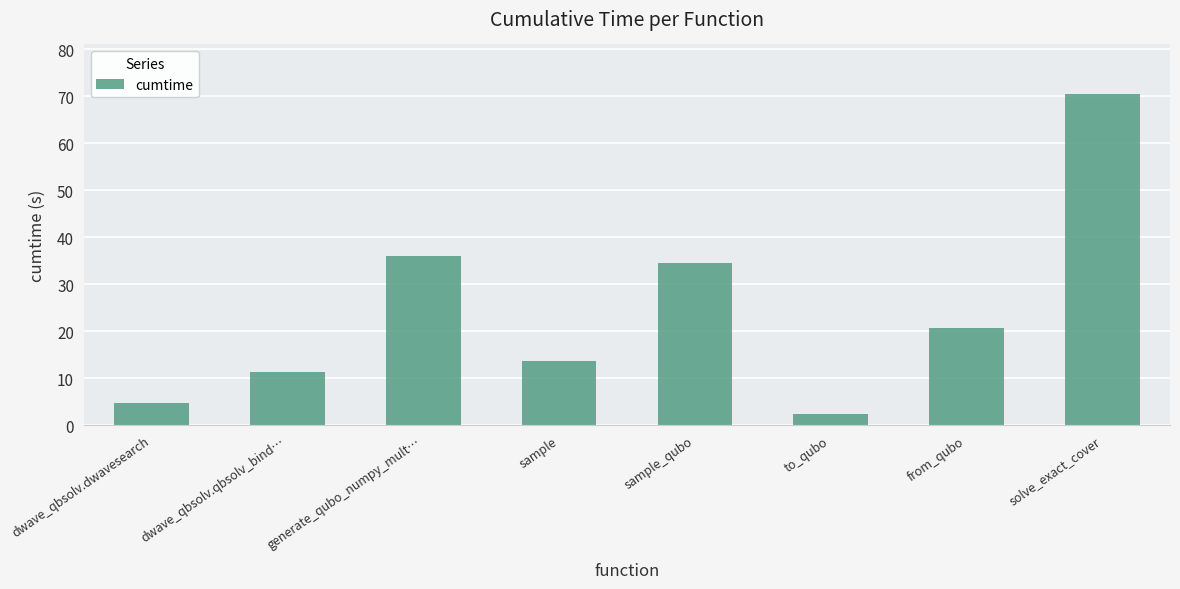

List the labels in order of value, smallest first.

to_qubo, dwave_qbsolv.dwavesearch, dwave_qbsolv.qbsolv_bind…, sample, from_qubo, sample_qubo, generate_qubo_numpy_mult…, solve_exact_cover